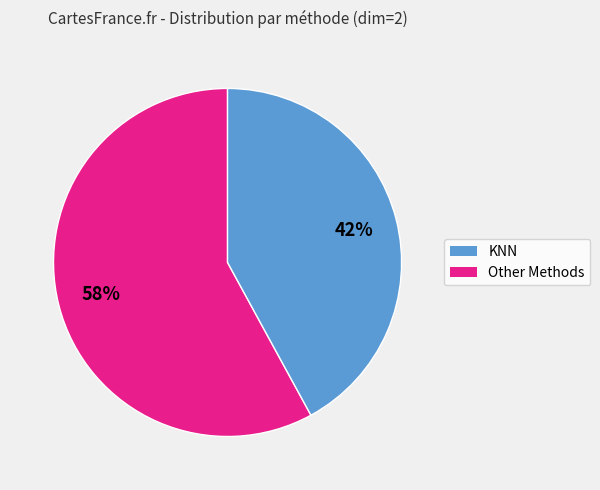

To the nearest percent, what is the difference between the largest and smallest slice percentages?

16%